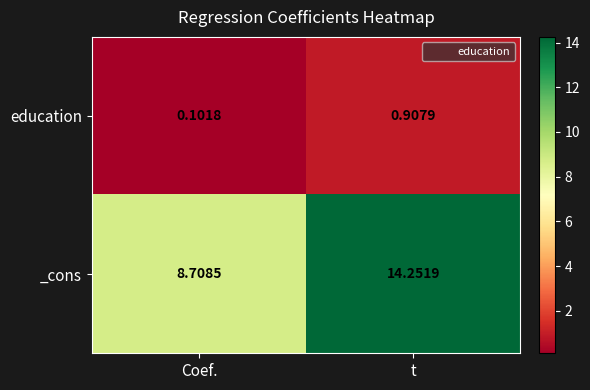

Rank the series by their average value, from lowest to highest.

education, _cons